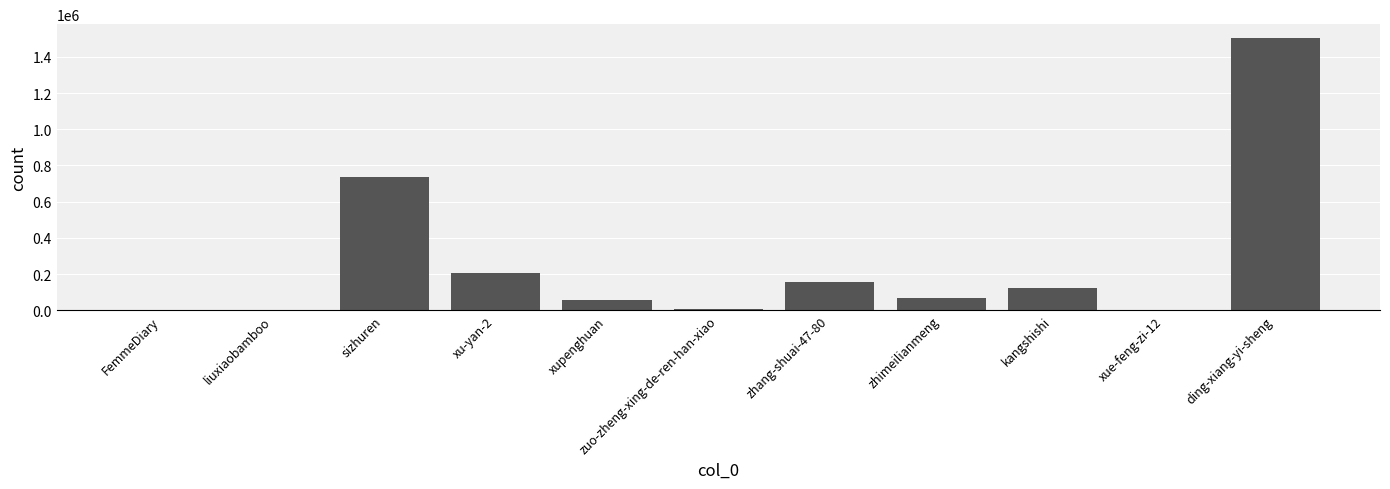

The value at liuxiaobamboo is 1345. True or false?

True